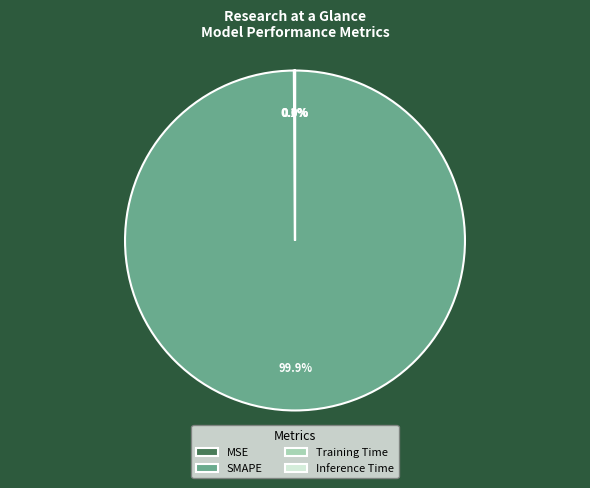

Which category has the biggest portion of the pie?

SMAPE